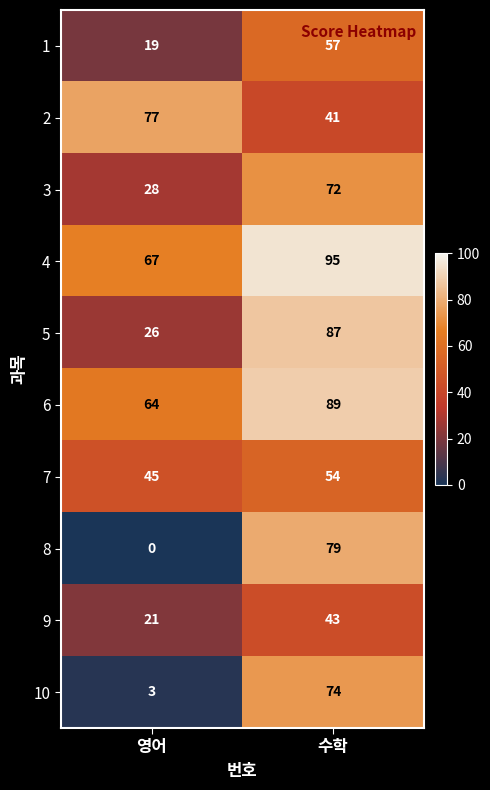

What is the total value across all series at 영어?

350